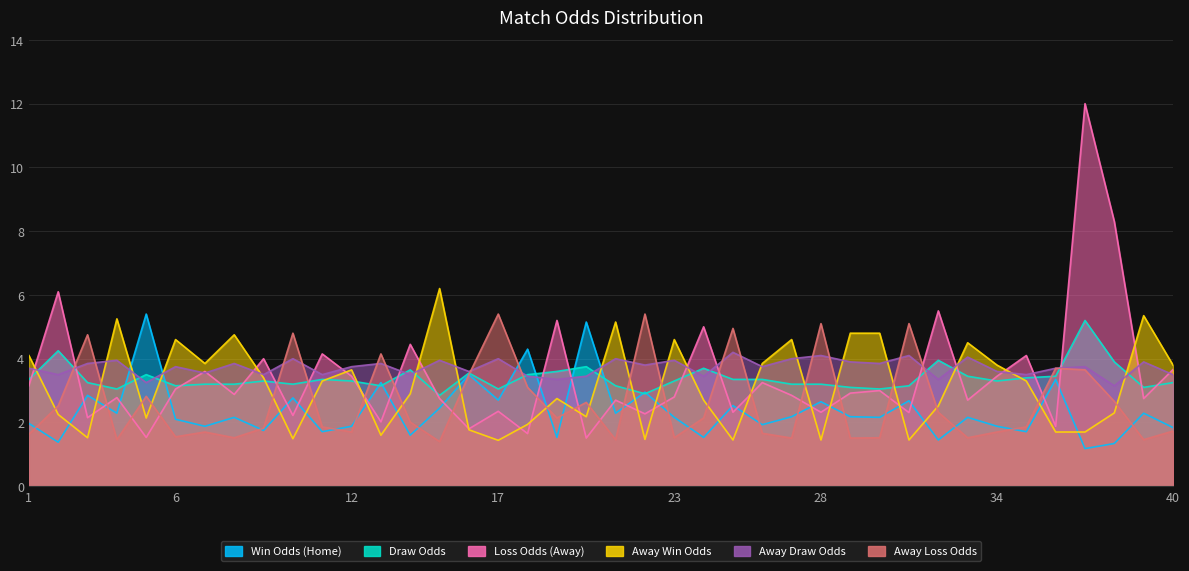

What is the lowest value of the Away Loss Odds series?

1.4